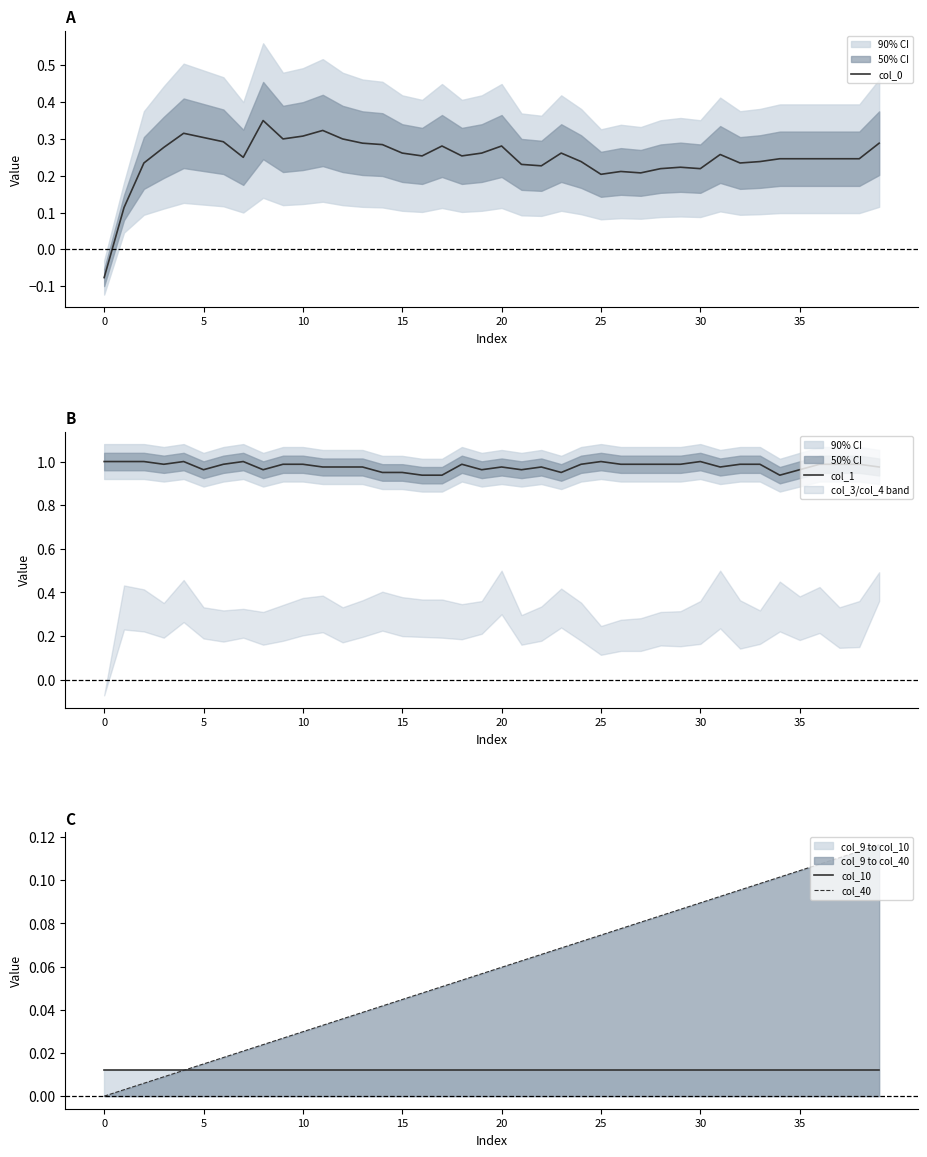

Reading left to right, list all the values displayed in this chart.

col_0: -0.1	0.1	0.2	0.3	0.3	0.3	0.3	0.2	0.4	0.3	0.3	0.3	0.3	0.3	0.3	0.3	0.3	0.3	0.3	0.3	0.3	0.2	0.2	0.3	0.2	0.2	0.2	0.2	0.2	0.2	0.2	0.3	0.2	0.2	0.2	0.2	0.2	0.2	0.2	0.3
col_1: 1.0	1.0	1.0	1.0	1.0	1.0	1.0	1.0	1.0	1.0	1.0	1.0	1.0	1.0	1.0	1.0	0.9	0.9	1.0	1.0	1.0	1.0	1.0	1.0	1.0	1.0	1.0	1.0	1.0	1.0	1.0	1.0	1.0	1.0	0.9	1.0	1.0	1.0	1.0	1.0
col_10: 0.0	0.0	0.0	0.0	0.0	0.0	0.0	0.0	0.0	0.0	0.0	0.0	0.0	0.0	0.0	0.0	0.0	0.0	0.0	0.0	0.0	0.0	0.0	0.0	0.0	0.0	0.0	0.0	0.0	0.0	0.0	0.0	0.0	0.0	0.0	0.0	0.0	0.0	0.0	0.0
col_40: 0.0	0.0	0.0	0.0	0.0	0.0	0.0	0.0	0.0	0.0	0.0	0.0	0.0	0.0	0.0	0.0	0.0	0.1	0.1	0.1	0.1	0.1	0.1	0.1	0.1	0.1	0.1	0.1	0.1	0.1	0.1	0.1	0.1	0.1	0.1	0.1	0.1	0.1	0.1	0.1